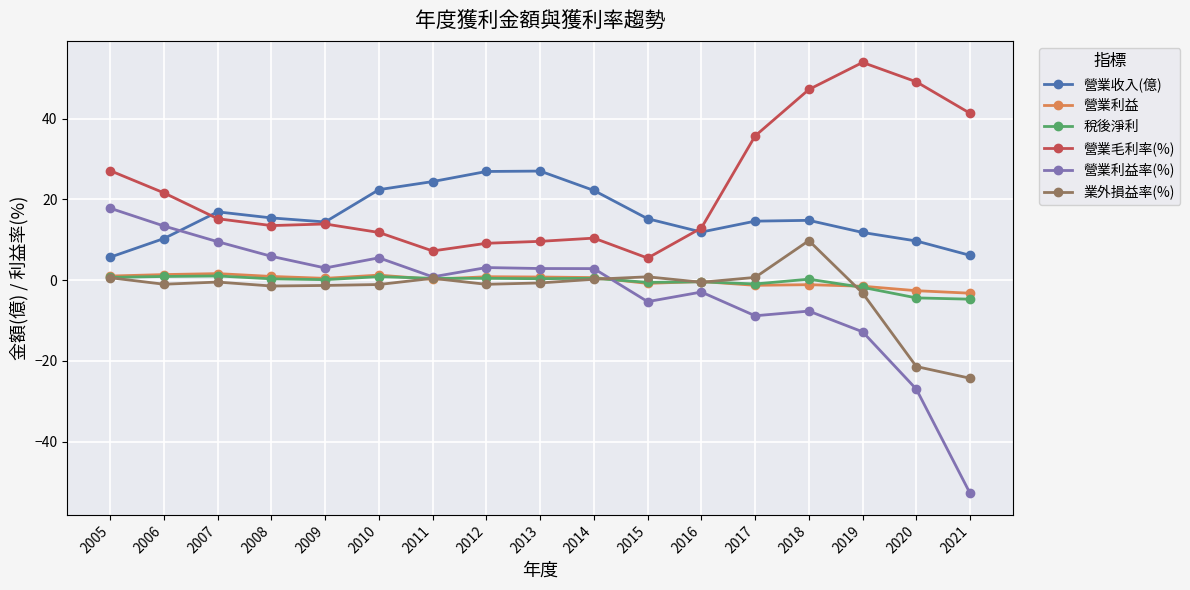

What is the average value of the 營業毛利率(%) series?

22.6